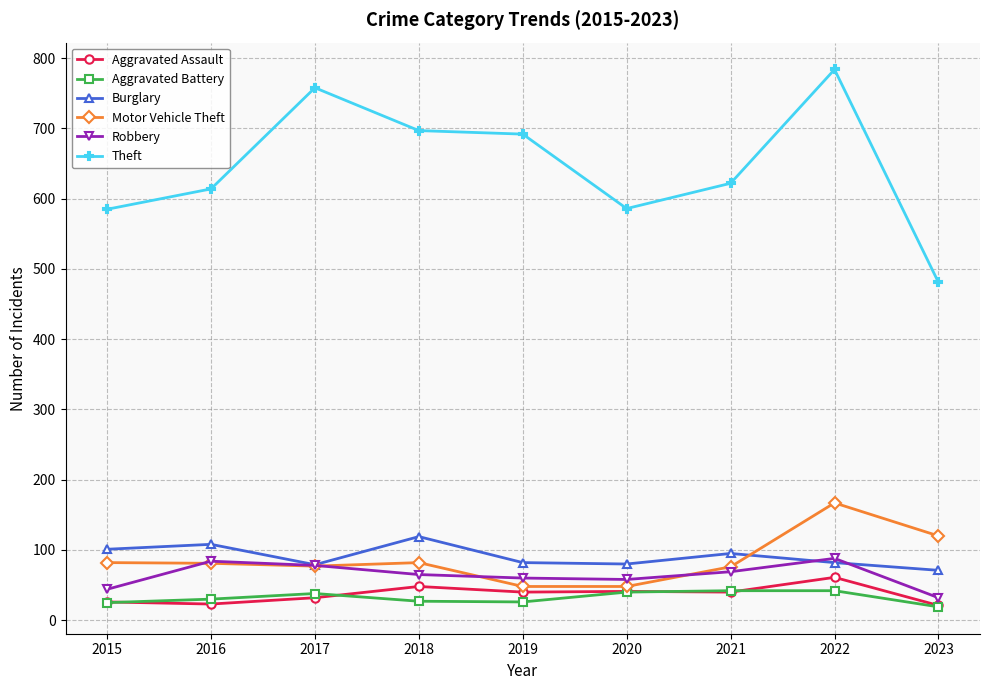

What is the difference between the highest and lowest values at 2023?

462